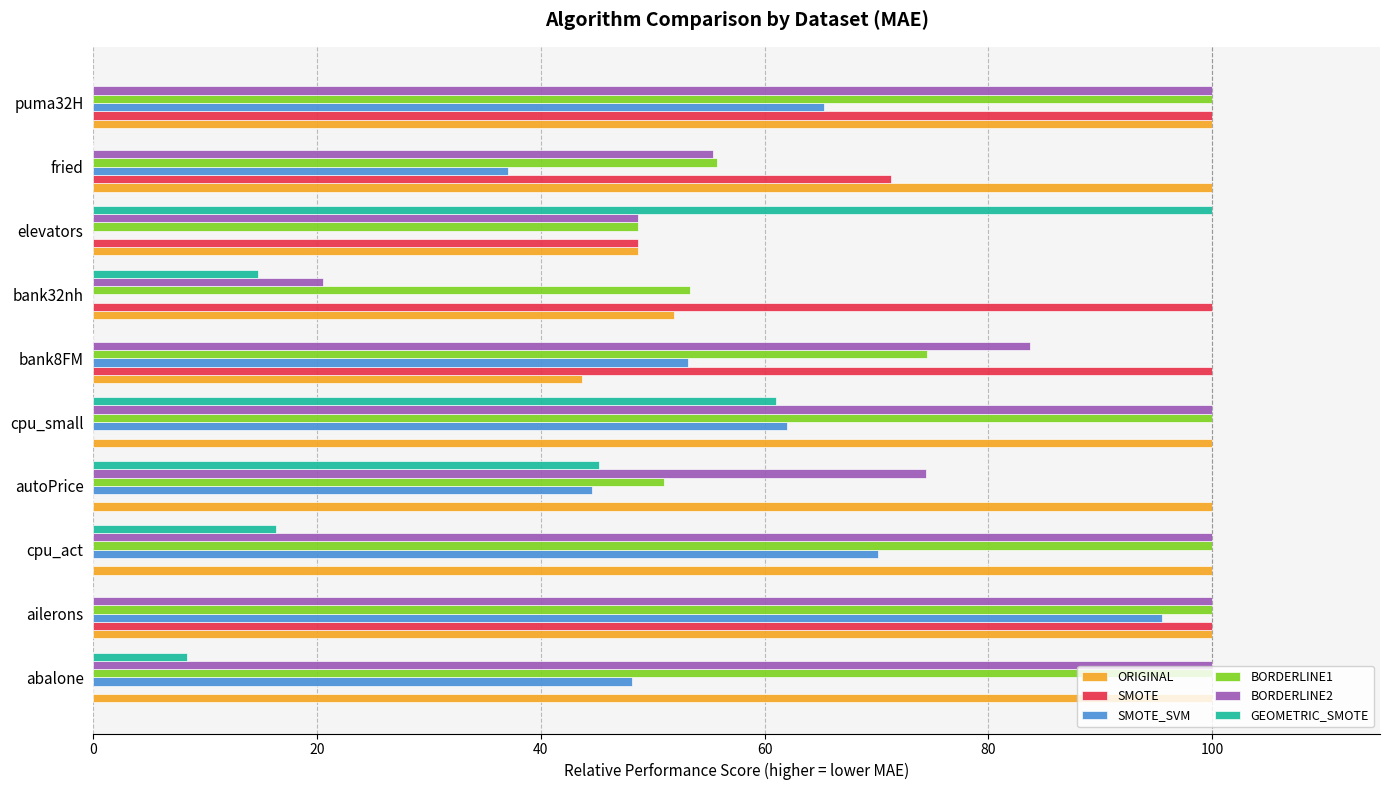

What are all the series names shown in the legend?

ORIGINAL, SMOTE, SMOTE_SVM, BORDERLINE1, BORDERLINE2, GEOMETRIC_SMOTE